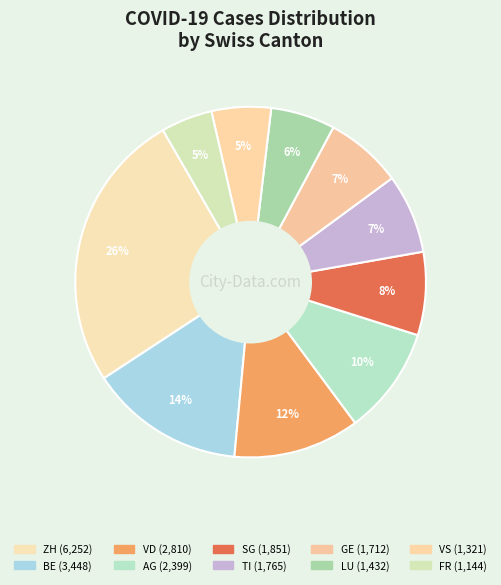

Is there a majority slice in this chart?

No